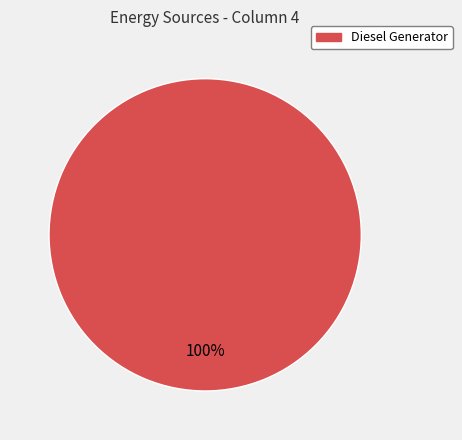

To the nearest percent, what portion does Diesel Generator represent?

100%